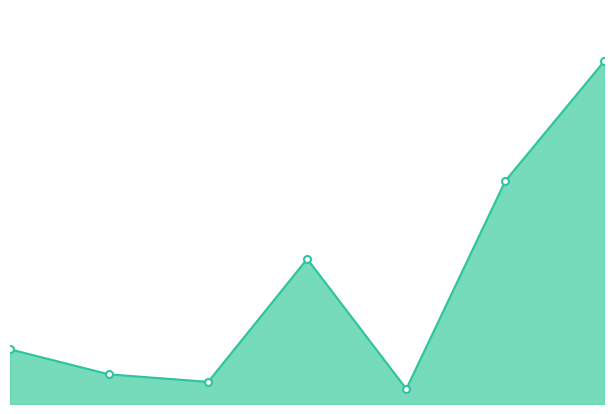

The chart shows a value of 377805000 at 6. True or false?

True